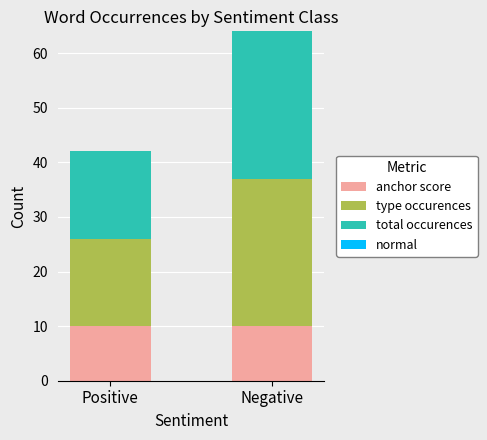

What is the total value across all series at Negative?

64